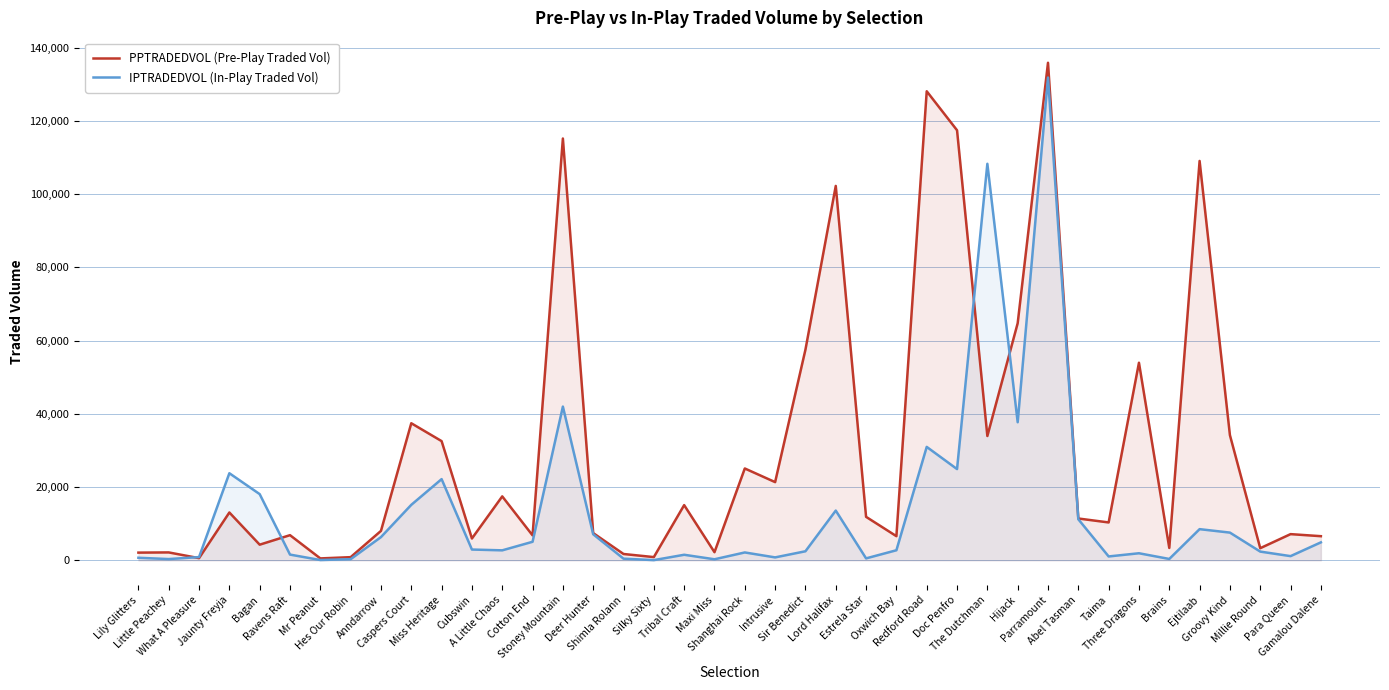

Does the chart display data point markers on the line(s)?

No